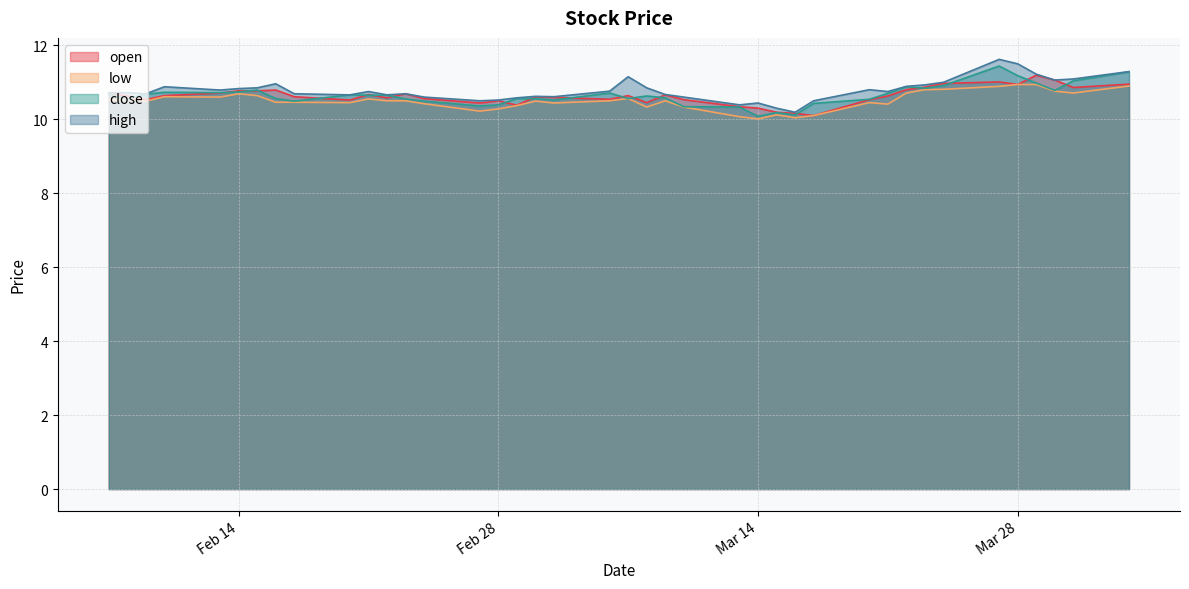

Is it true that high equals 10.2 at 2023-03-16?

True